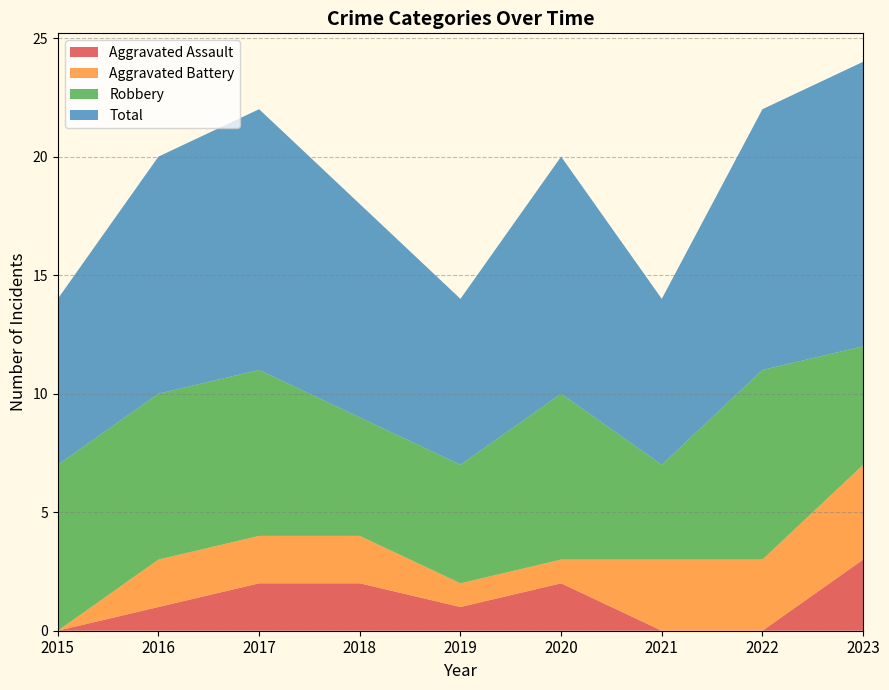

Reading left to right, what are all the values shown in this chart?

Aggravated Assault: 2015=0	2016=1	2017=2	2018=2	2019=1	2020=2	2021=0	2022=0	2023=3
Aggravated Battery: 2015=0	2016=2	2017=2	2018=2	2019=1	2020=1	2021=3	2022=3	2023=4
Robbery: 2015=7	2016=7	2017=7	2018=5	2019=5	2020=7	2021=4	2022=8	2023=5
Total: 2015=7	2016=10	2017=11	2018=9	2019=7	2020=10	2021=7	2022=11	2023=12